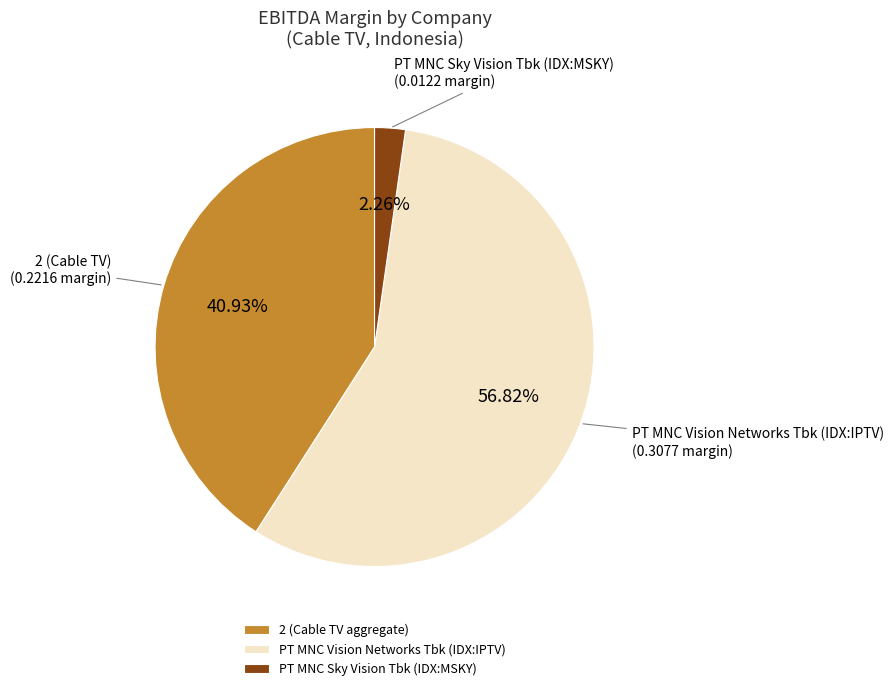

Which slice is the smallest?

PT MNC Sky Vision Tbk (IDX:MSKY)